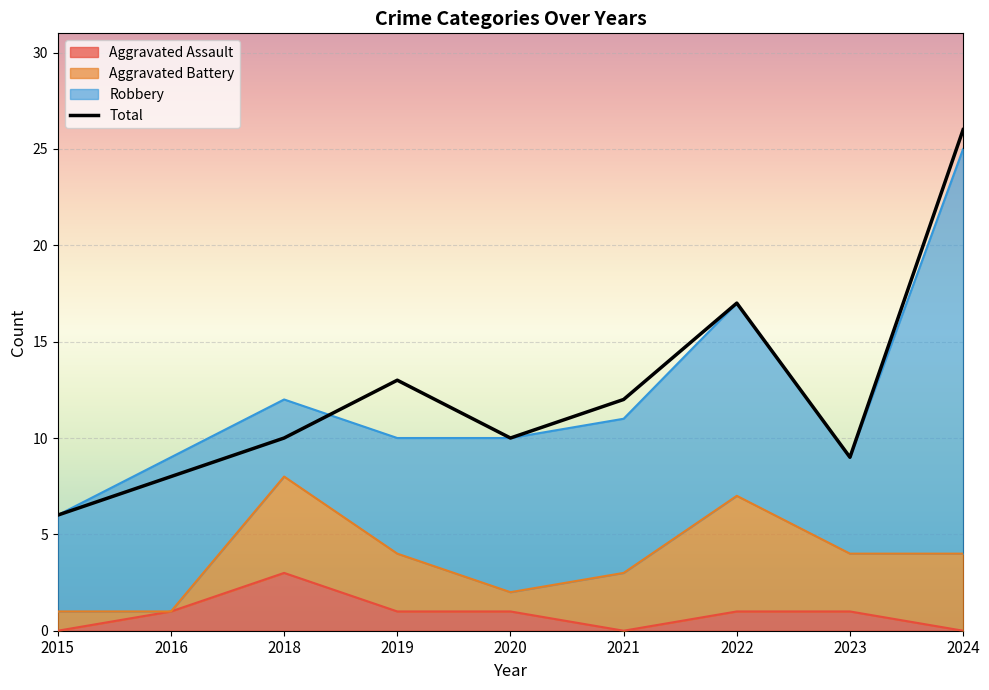

Is it true that the value at 2023 is 9?

True